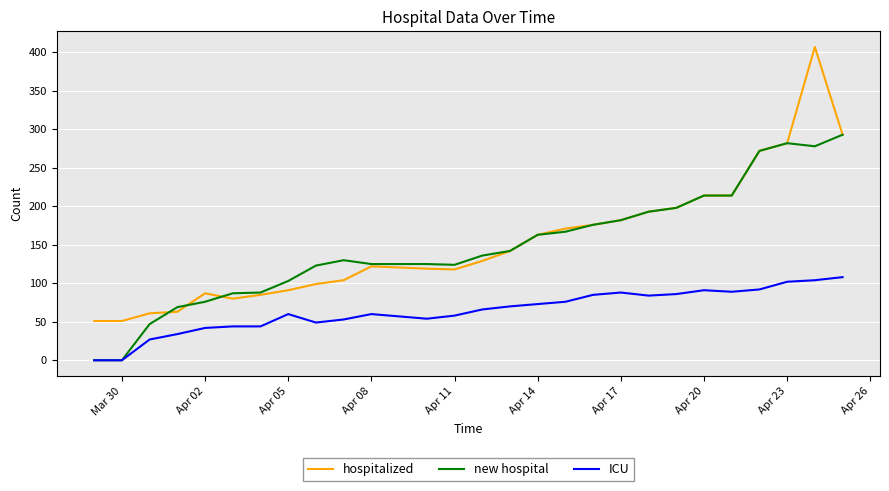

What is the maximum value shown in the chart?

407